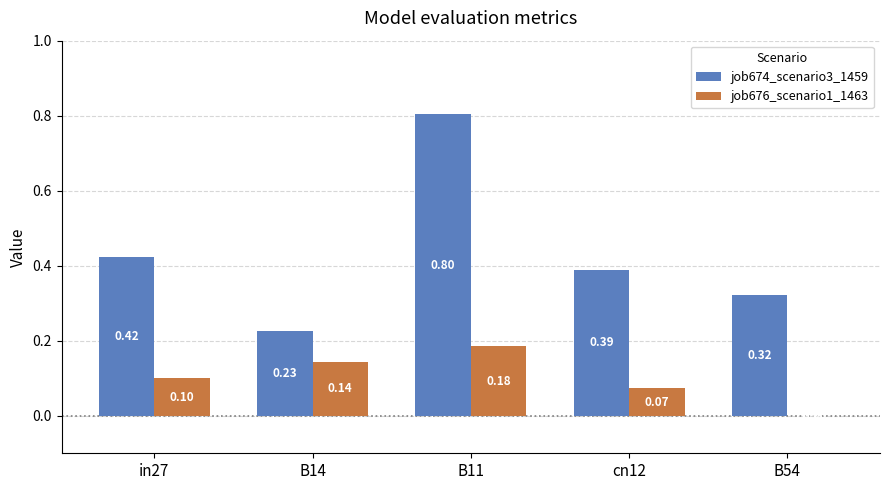

Is the value of job674_scenario3_1459 at in27 greater than the value of job676_scenario1_1463 at B11?

Yes